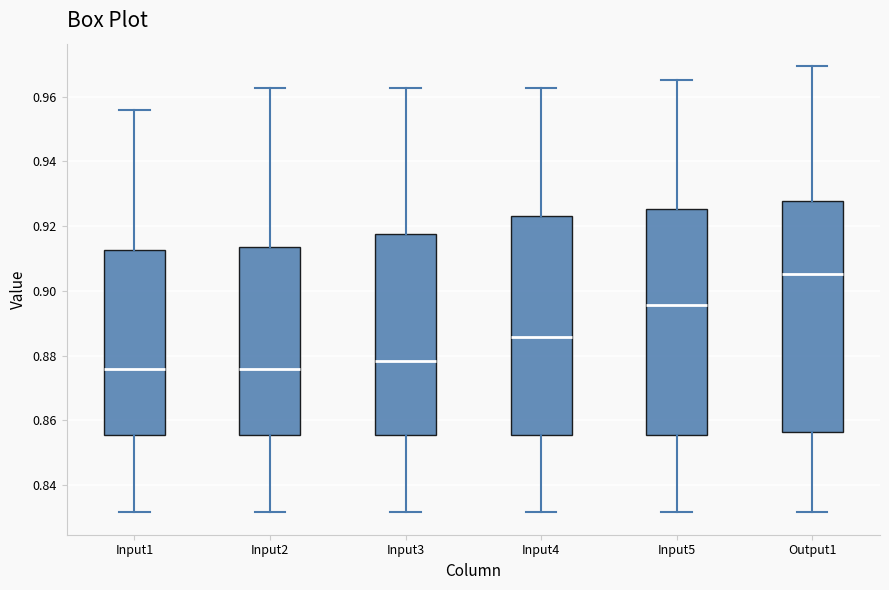

Reading left to right, transcribe this box plot: for each box, give where its median line is, the range the box spans, and where its two whiskers end, as read against the y-axis. The values are not printed on the chart, so give them approximately, as read against the axis.

Input1: median 0.876, box 0.856 to 0.912, whiskers 0.832 to 0.956
Input2: median 0.876, box 0.856 to 0.914, whiskers 0.832 to 0.962
Input3: median 0.878, box 0.856 to 0.918, whiskers 0.832 to 0.962
Input4: median 0.886, box 0.856 to 0.924, whiskers 0.832 to 0.962
Input5: median 0.896, box 0.856 to 0.926, whiskers 0.832 to 0.966
Output1: median 0.906, box 0.856 to 0.928, whiskers 0.832 to 0.970